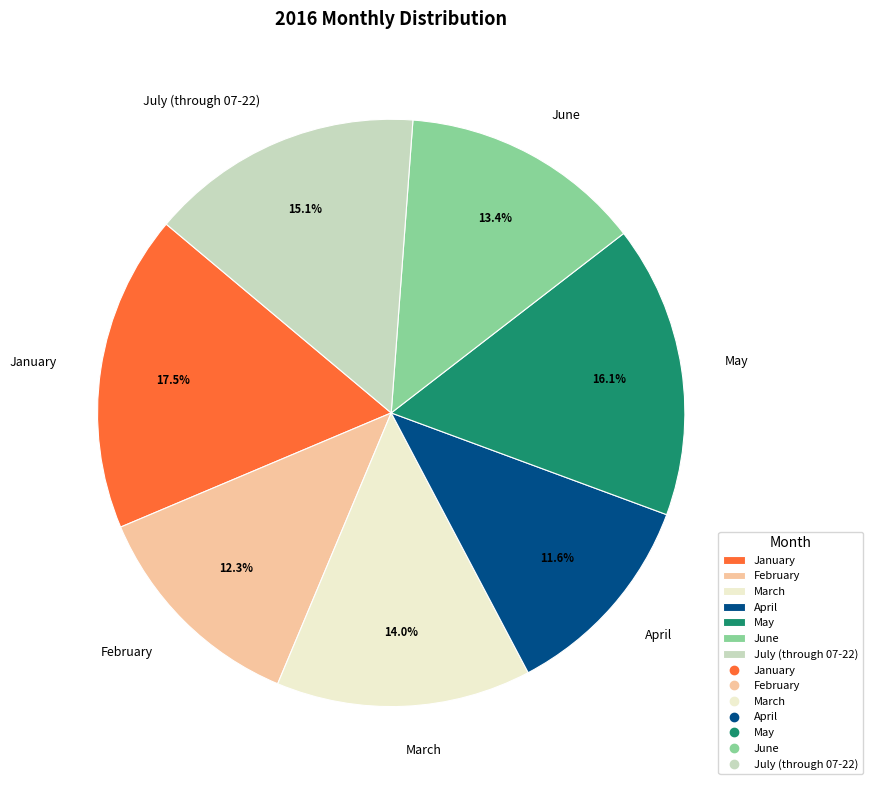

How many segments does this pie chart have?

7